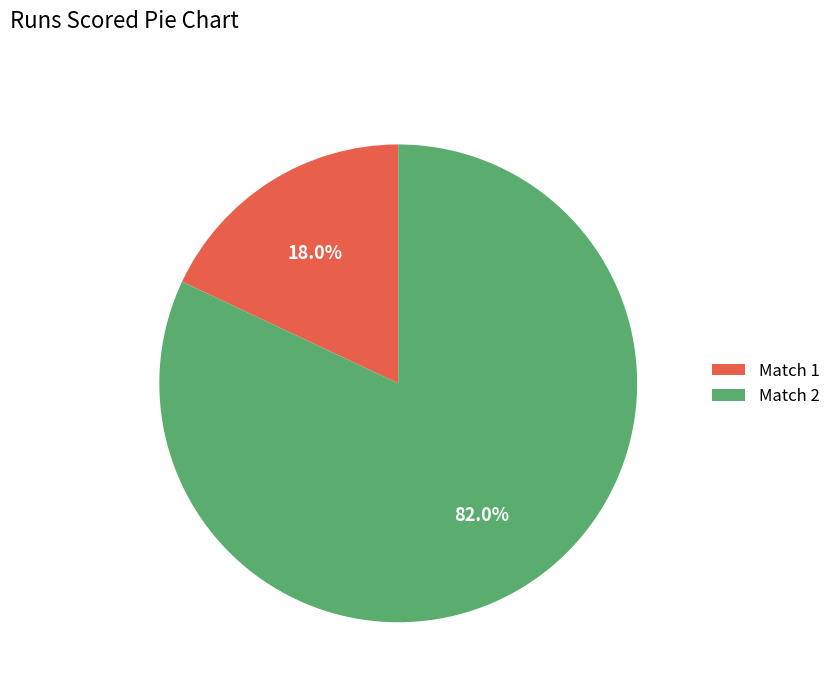

Combined, do Match 1 and Match 2 account for over 50%?

Yes